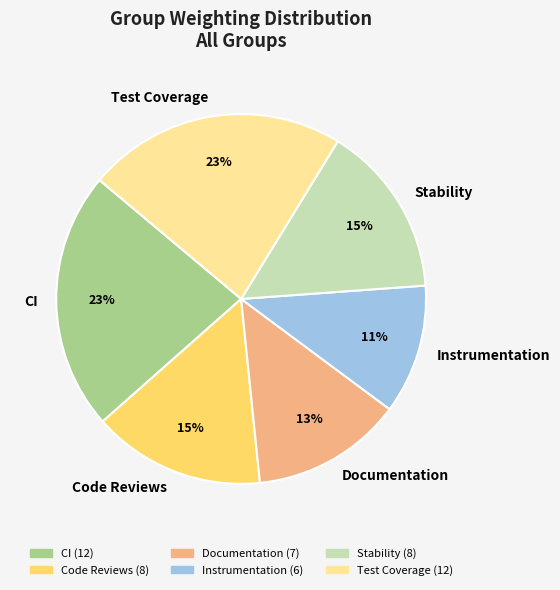

Which slice is the smallest?

Instrumentation